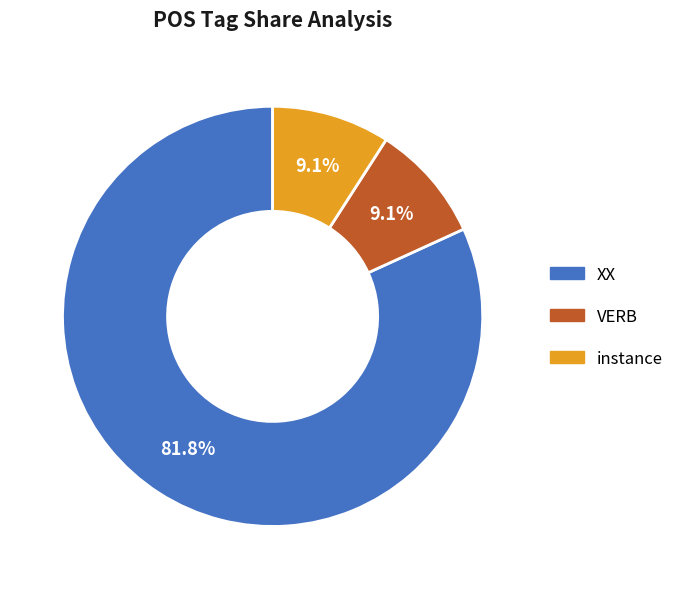

To the nearest percent, what is the difference between the VERB and XX slice percentages?

73%